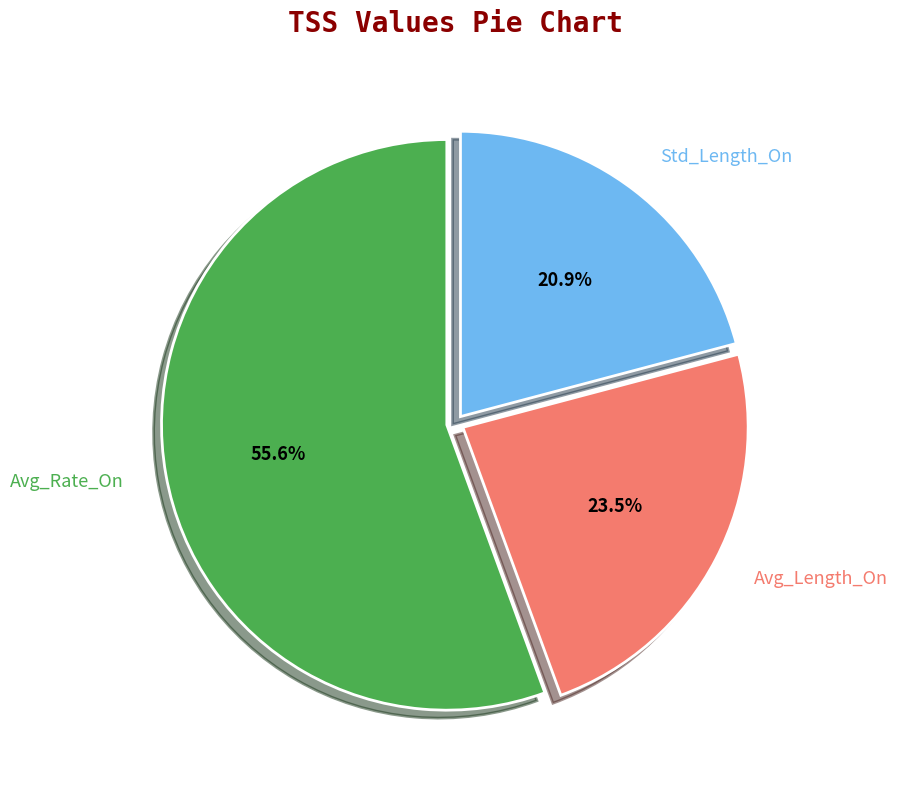

Between Avg_Length_On and Std_Length_On, which is larger?

Avg_Length_On